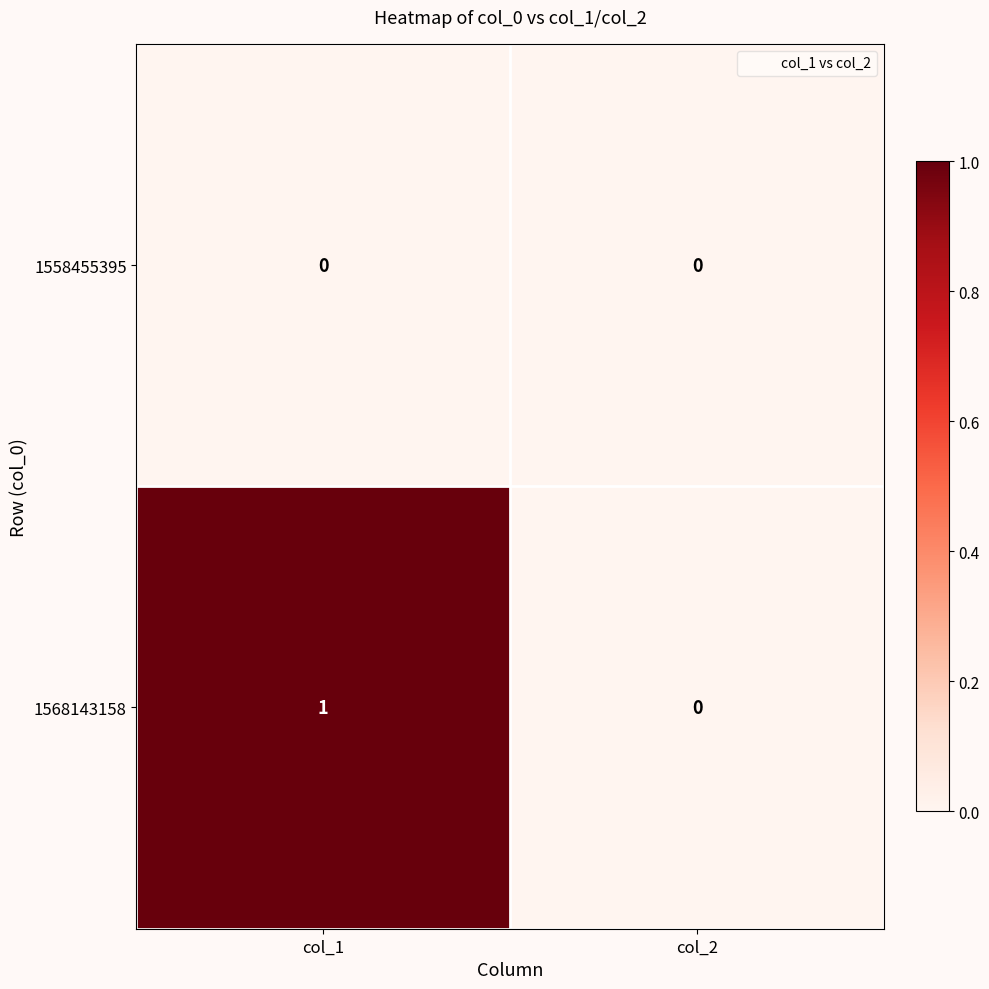

List the series in order of their overall mean, highest first.

1568143158, 1558455395